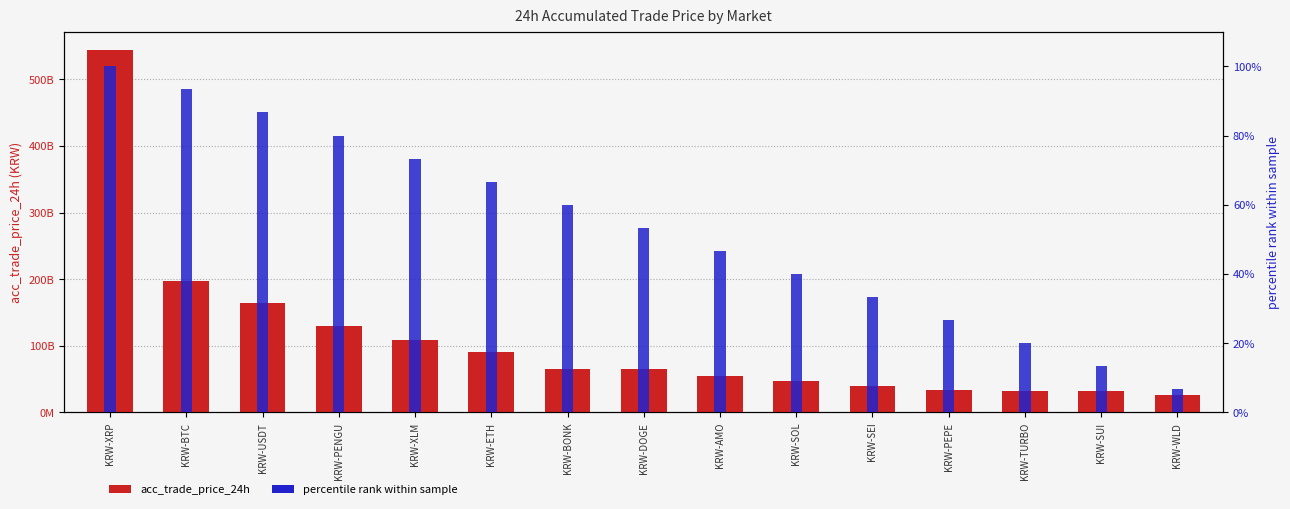

What is the minimum value for percentile rank within sample?

6.7